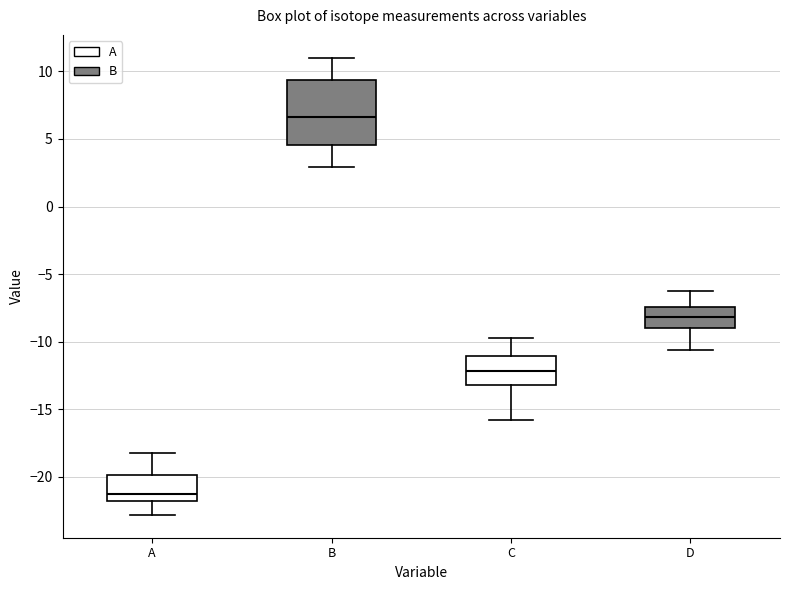

Reading left to right, transcribe this box plot: for each box, give where its median line is, the range the box spans, and where its two whiskers end, as read against the y-axis. The values are not printed on the chart, so give them approximately, as read against the axis.

A: median -21.0, box -22.0 to -20.0, whiskers -23.0 to -18.0
B: median 6.5, box 4.5 to 9.5, whiskers 3.0 to 11.0
C: median -12.0, box -13.0 to -11.0, whiskers -16.0 to -10.0
D: median -8.0, box -9.0 to -7.5, whiskers -10.5 to -6.5